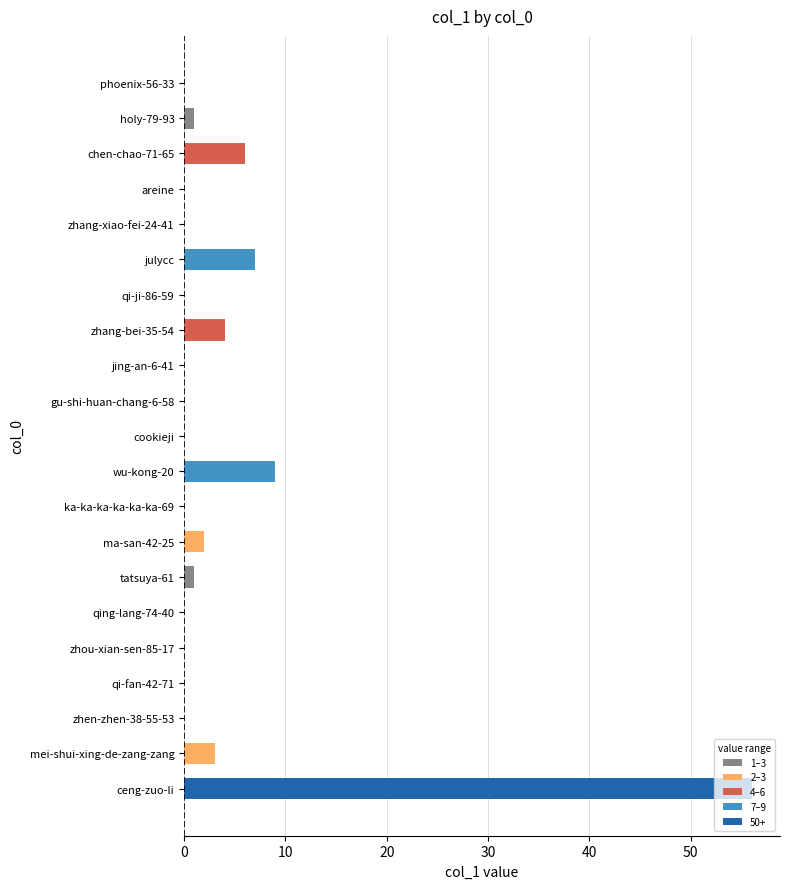

What is the change in value from ma-san-42-25 to ceng-zuo-li?

+54